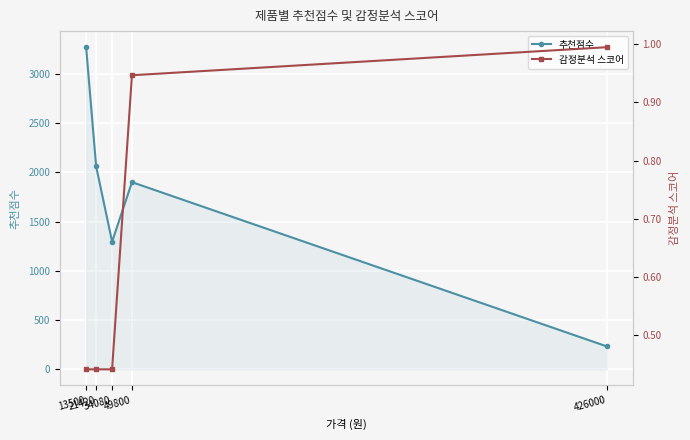

How many lines are shown in the chart?

2